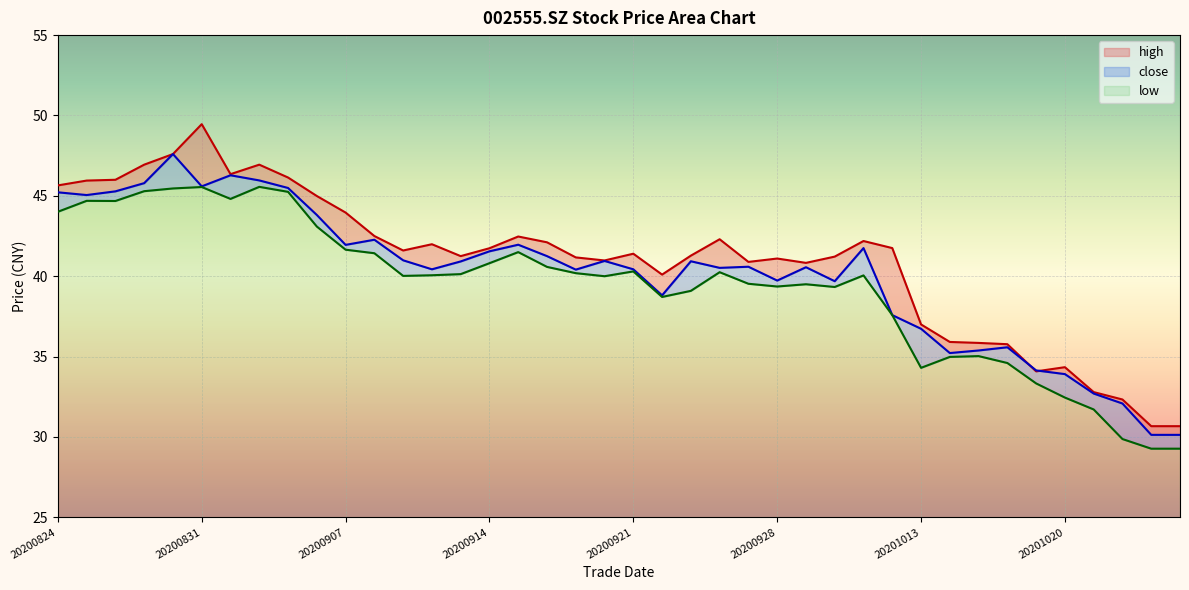

Reading left to right, what are all the values shown in this chart?

close: 20200824=45.2	20200825=45.0	20200826=45.3	20200827=45.8	20200828=47.6	20200831=45.6	20200901=46.3	20200902=46.0	20200903=45.5	20200904=43.8	20200907=42.0	20200908=42.3	20200909=41.0	20200910=40.4	20200911=40.9	20200914=41.5	20200915=42.0	20200916=41.2	20200917=40.4	20200918=41.0	20200921=40.4	20200922=38.8	20200923=40.9	20200924=40.5	20200925=40.6	20200928=39.7	20200929=40.6	20200930=39.7	20201009=41.8	20201012=37.6	20201013=36.7	20201014=35.2	20201015=35.4	20201016=35.6	20201019=34.1	20201020=33.9	20201021=32.7	20201022=32.1	20201023=30.1	20201026=30.1
high: 20200824=45.6	20200825=46.0	20200826=46.0	20200827=46.9	20200828=47.6	20200831=49.5	20200901=46.4	20200902=46.9	20200903=46.1	20200904=45.0	20200907=44.0	20200908=42.5	20200909=41.6	20200910=42.0	20200911=41.2	20200914=41.7	20200915=42.5	20200916=42.1	20200917=41.2	20200918=41.0	20200921=41.4	20200922=40.1	20200923=41.3	20200924=42.3	20200925=40.9	20200928=41.1	20200929=40.8	20200930=41.2	20201009=42.2	20201012=41.8	20201013=37.0	20201014=35.9	20201015=35.9	20201016=35.8	20201019=34.1	20201020=34.3	20201021=32.8	20201022=32.3	20201023=30.7	20201026=30.7
low: 20200824=44.0	20200825=44.7	20200826=44.7	20200827=45.3	20200828=45.5	20200831=45.5	20200901=44.8	20200902=45.6	20200903=45.2	20200904=43.1	20200907=41.6	20200908=41.4	20200909=40.0	20200910=40.1	20200911=40.1	20200914=40.8	20200915=41.5	20200916=40.6	20200917=40.2	20200918=40.0	20200921=40.3	20200922=38.7	20200923=39.1	20200924=40.2	20200925=39.5	20200928=39.4	20200929=39.5	20200930=39.3	20201009=40.0	20201012=37.6	20201013=34.3	20201014=35.0	20201015=35.0	20201016=34.6	20201019=33.3	20201020=32.5	20201021=31.7	20201022=29.9	20201023=29.3	20201026=29.3